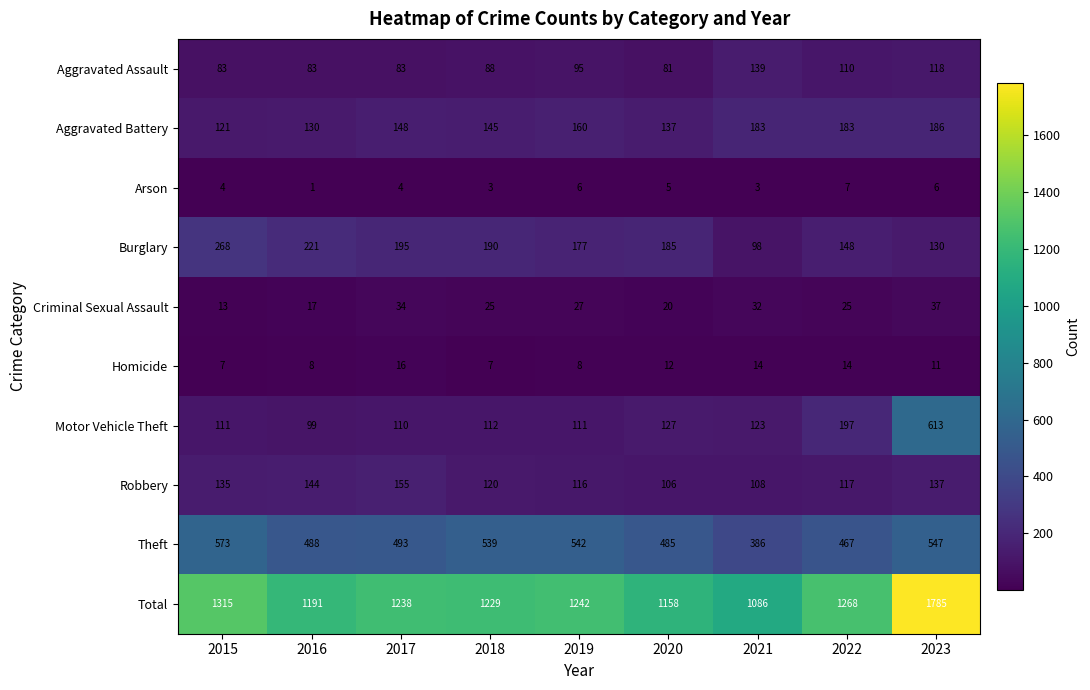

What is the difference between the maximum and minimum values in the Criminal Sexual Assault series?

24